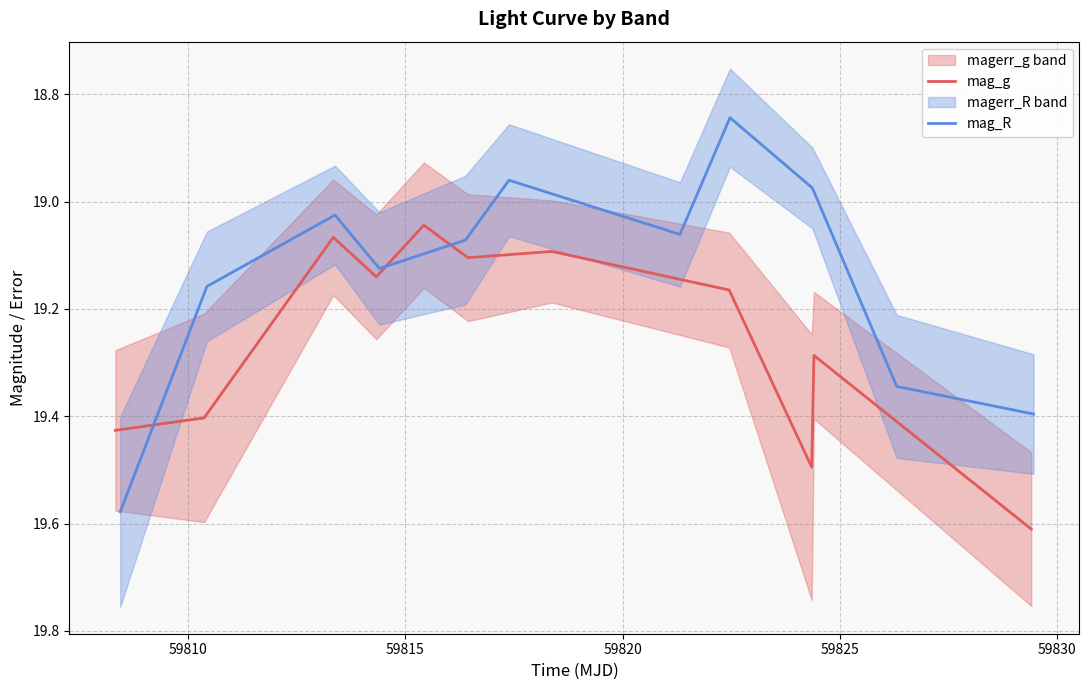

What is the value of the mag_g point at the 10th from the left?

19.3